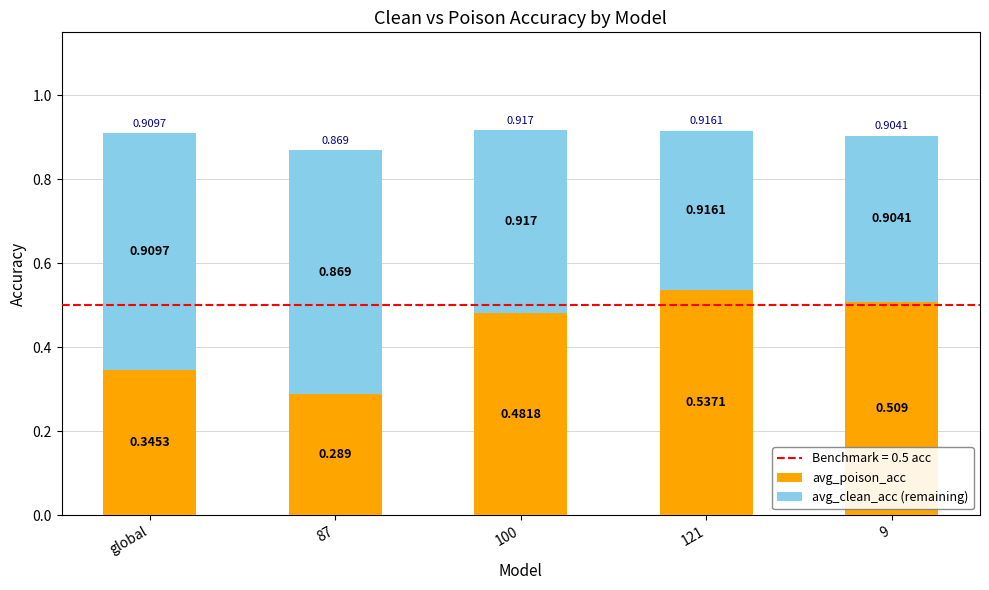

How many bars are there in total?

5